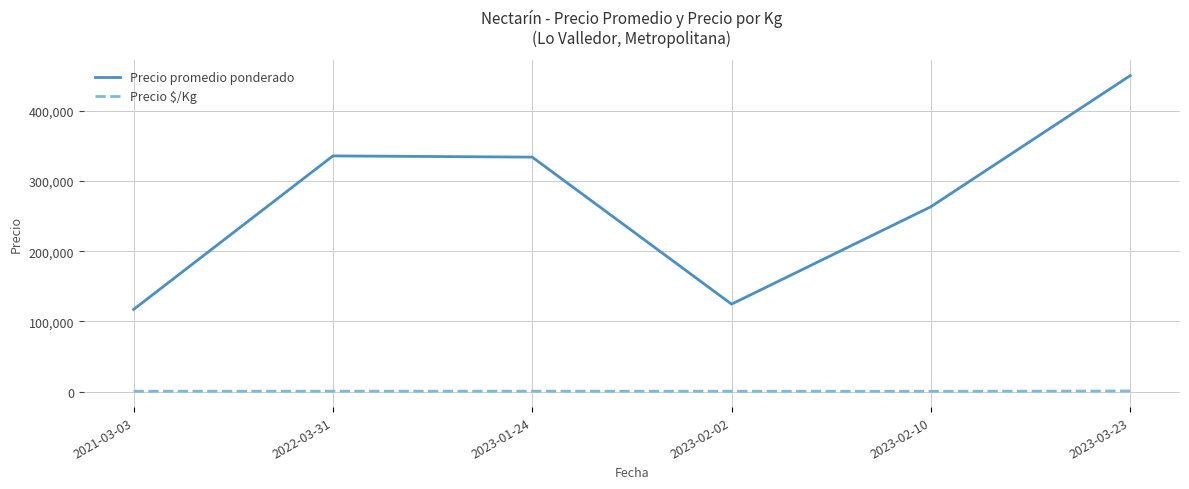

Is this an area chart (filled region under the line)?

No